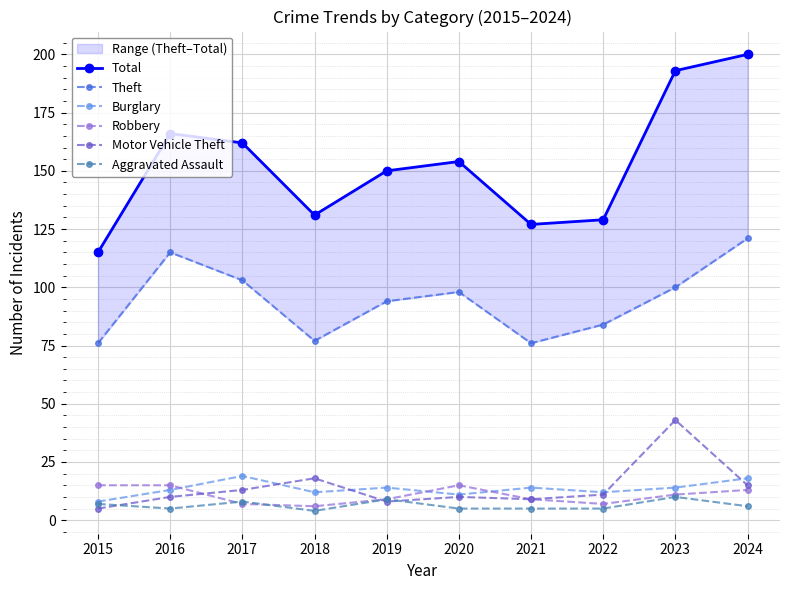

Is this an area chart (filled region under the line)?

No